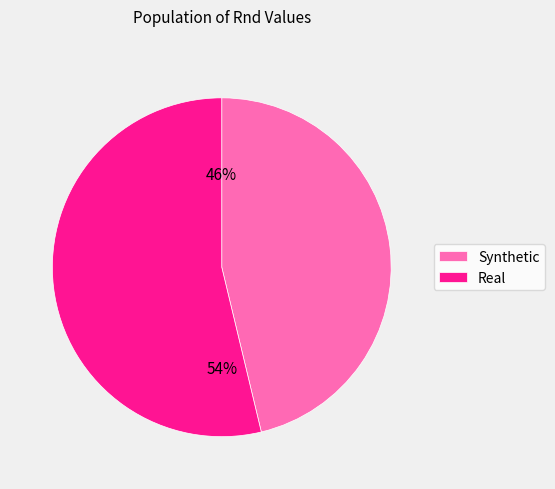

What is the ratio of the value at Real to the value at Synthetic?

1.2